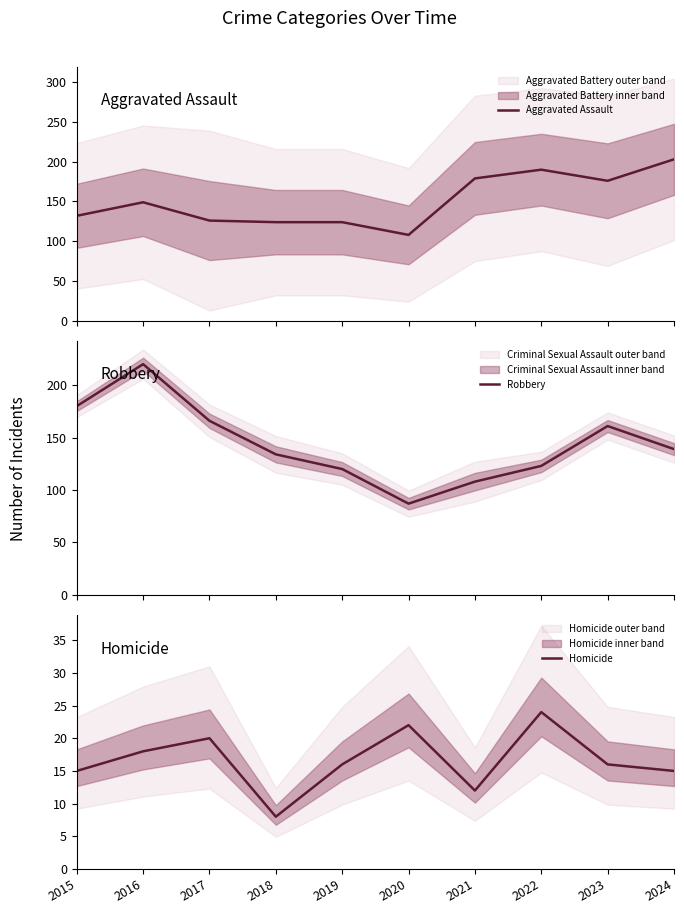

What are all the series names shown in the legend?

Aggravated Assault, Robbery, Homicide